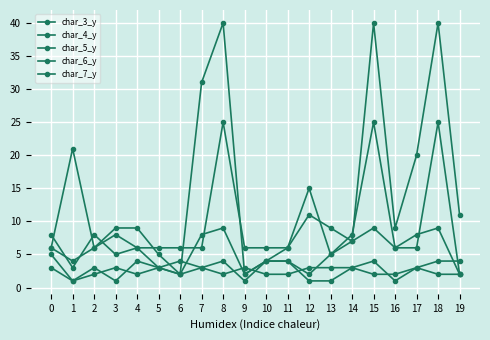

What is the difference between the maximum and second lowest values in the char_4_y series?

38